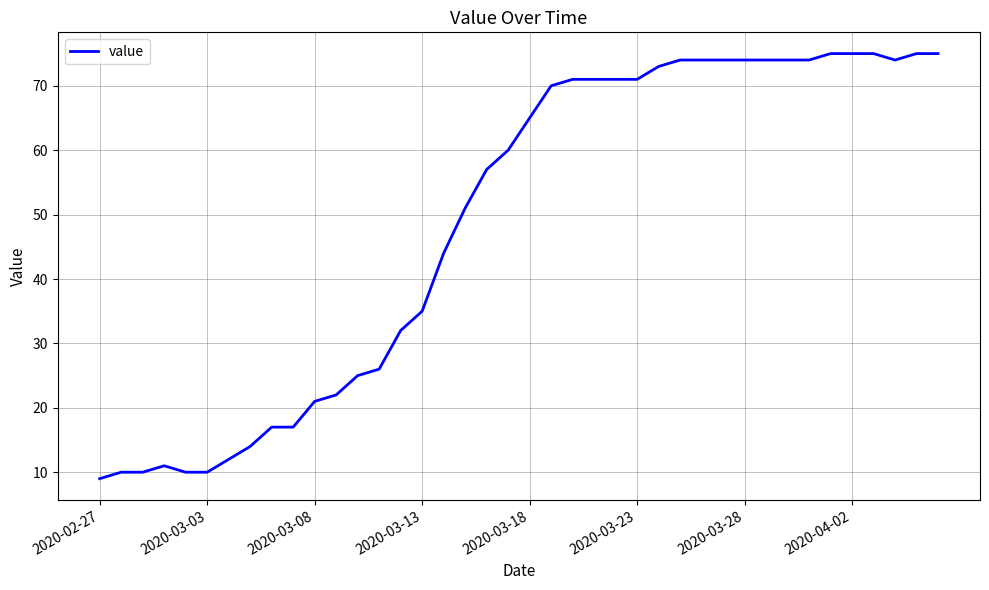

How many series are shown in this chart?

1